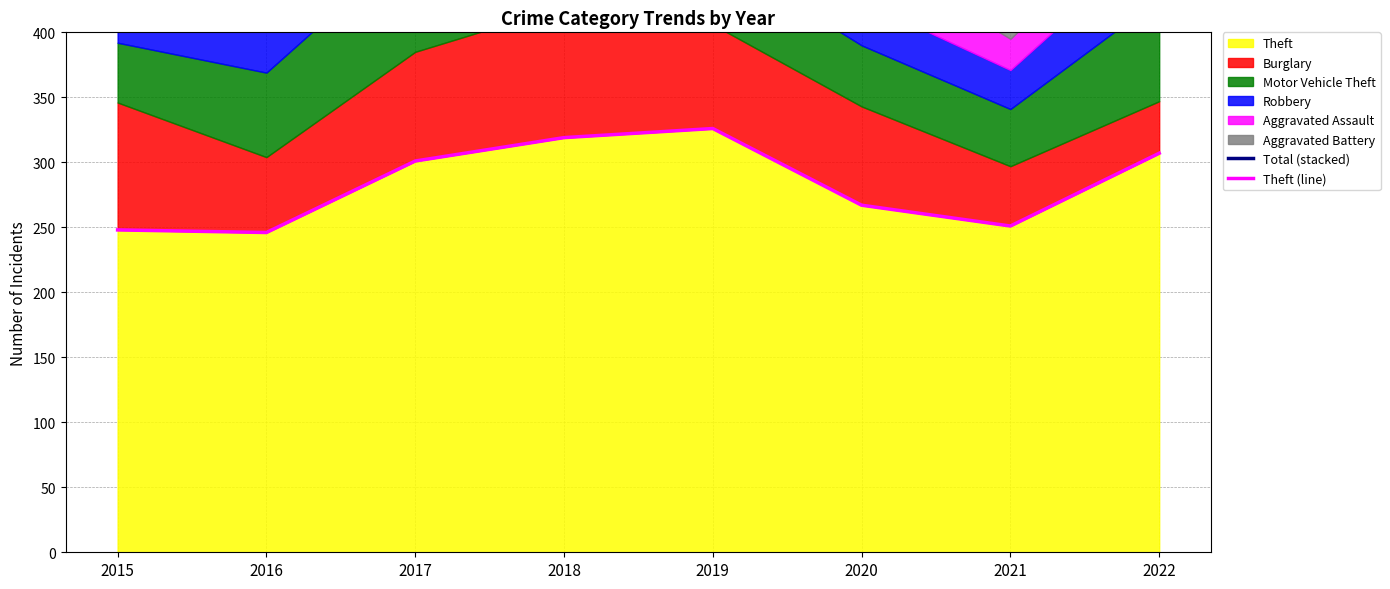

Reading left to right, list all the values displayed in this chart.

Total (stacked): 454	480	557	601	535	484	407	537
Theft (line): 248	246	301	319	326	267	251	307